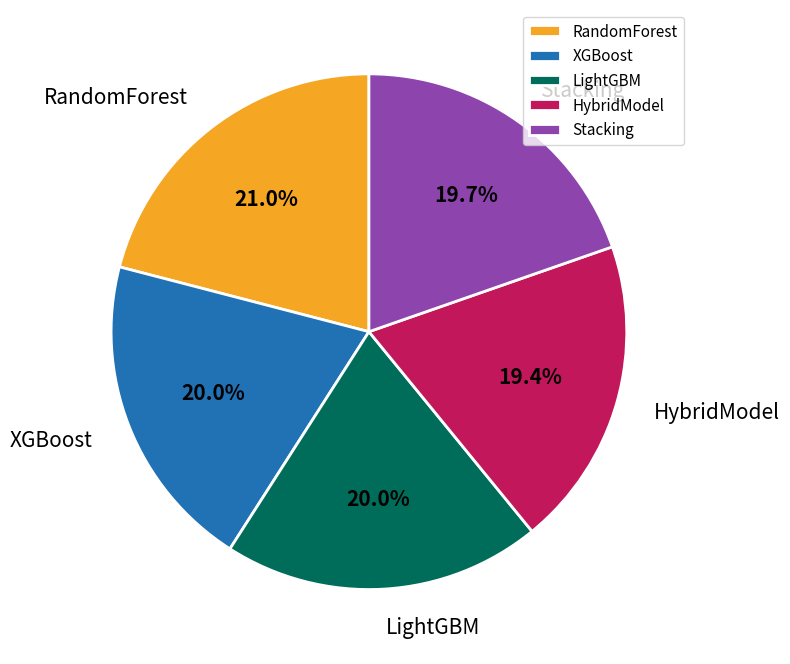

The XGBoost slice represents 30% of the pie. True or false?

False